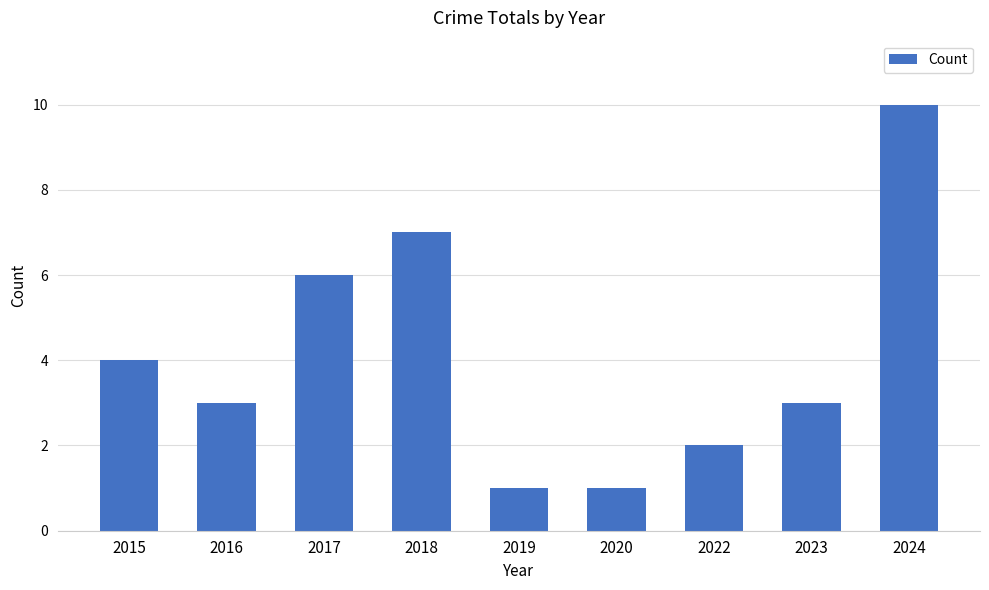

What is the value of the 9th bar from the left?

10